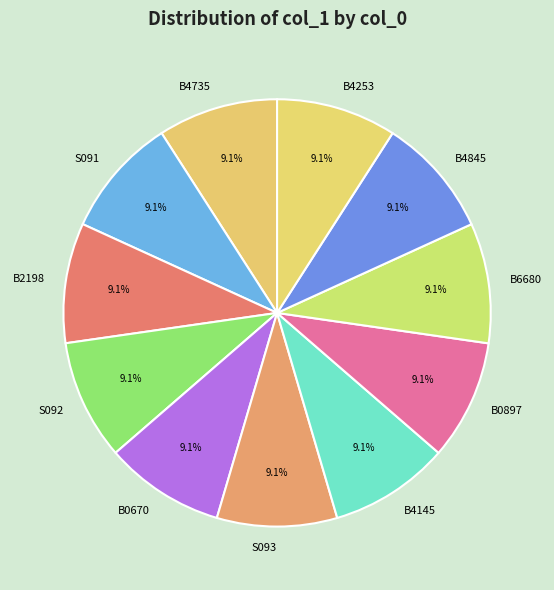

Is it true that B4253 is 1% of the pie?

False